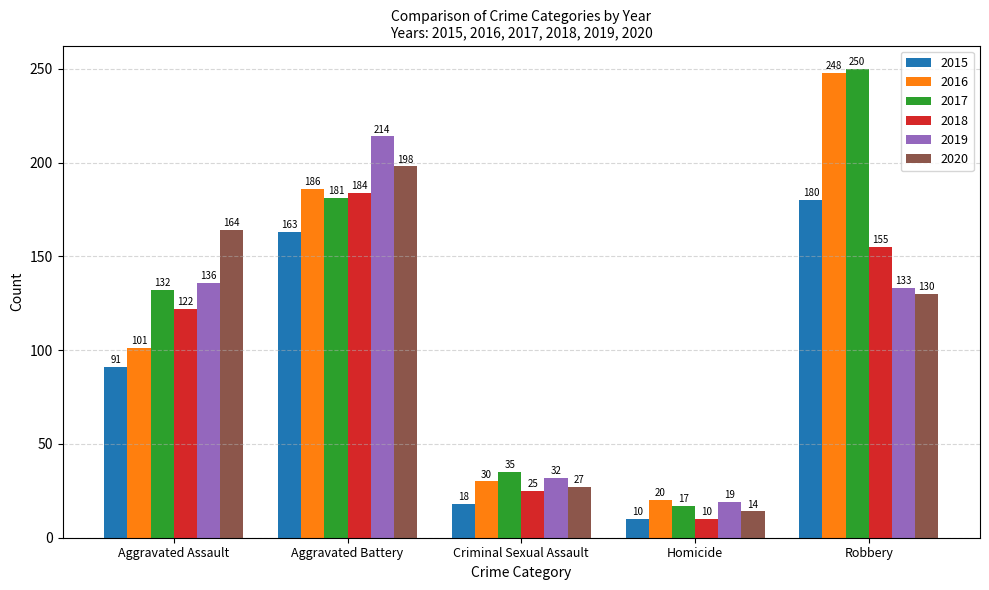

How many values in the 2016 series are below 101?

2